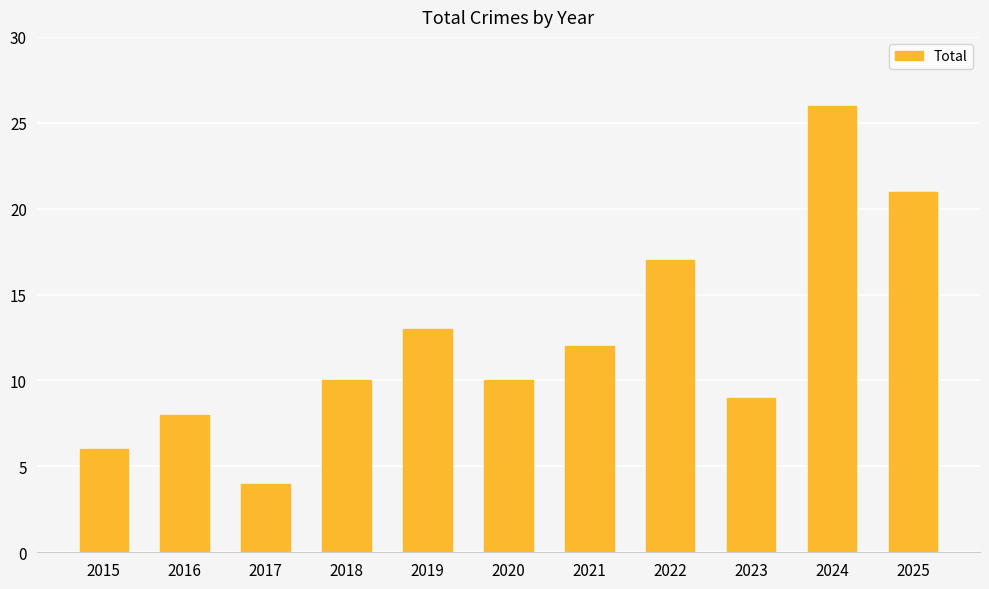

Reading left to right, what are all the values shown in this chart?

6	8	4	10	13	10	12	17	9	26	21